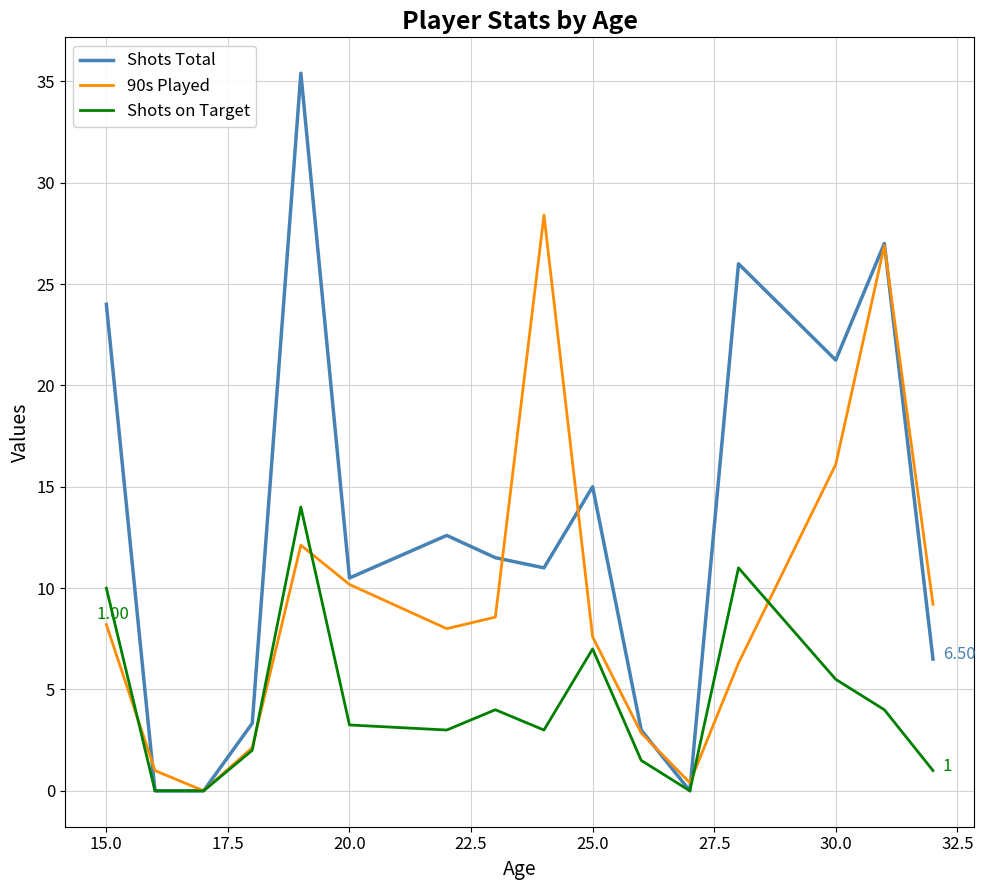

Which series has the largest total across all categories?

Shots Total